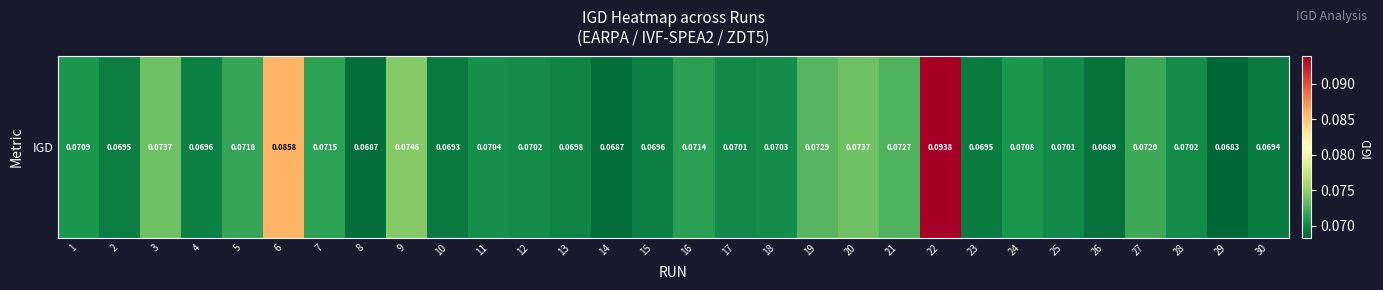

The chart shows a value of 0.1 at 1. True or false?

False